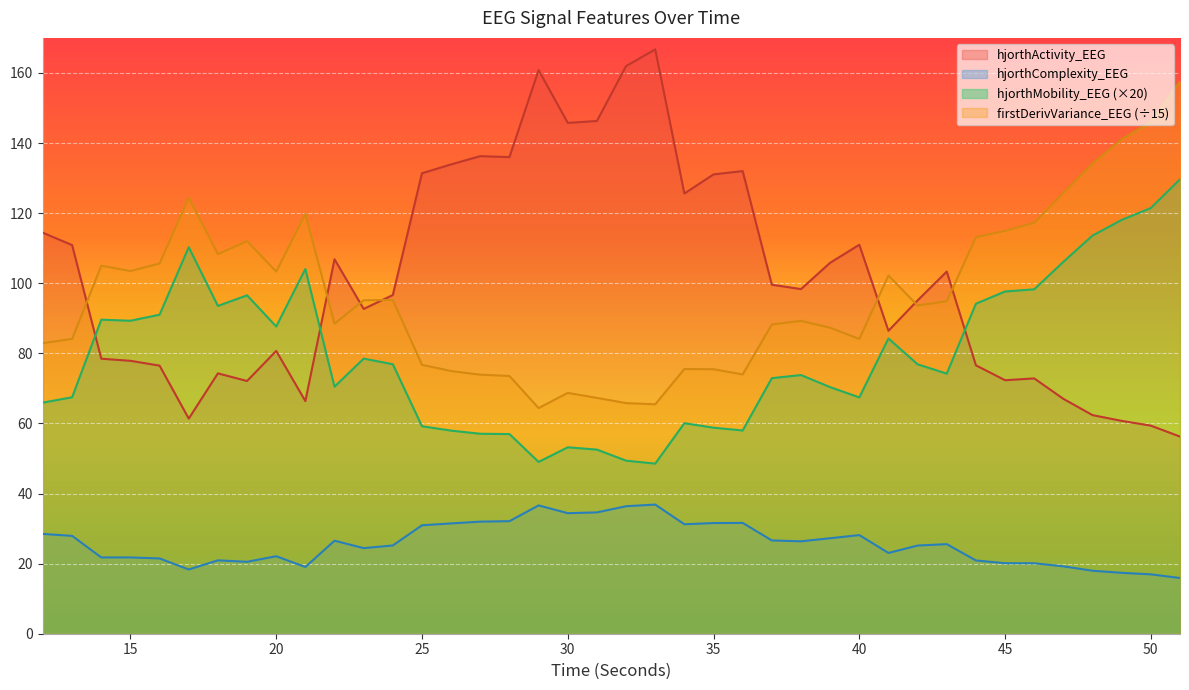

Between 14 and 32, which series saw the biggest shift?

hjorthActivity_EEG